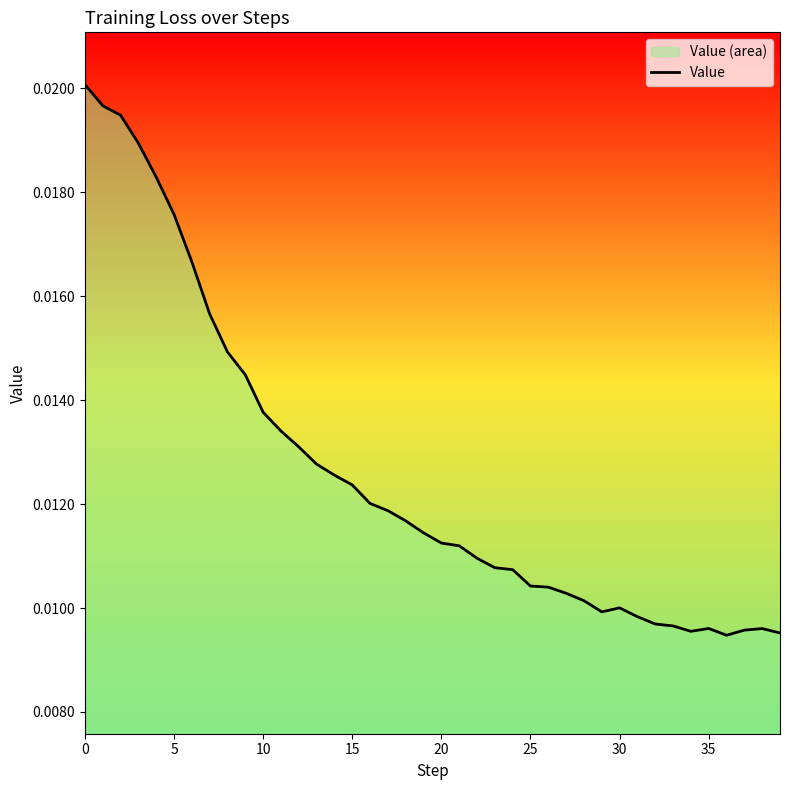

What is the sum of all values?

0.5